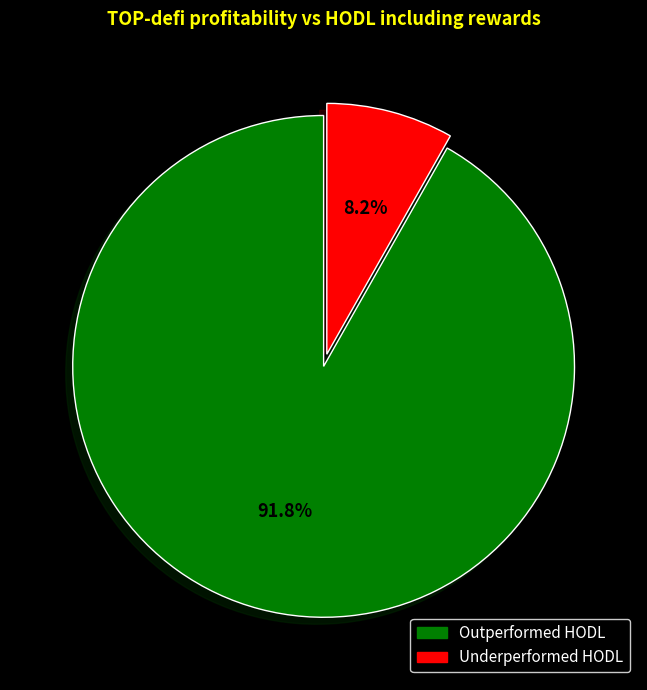

Is there any slice that represents more than half of the pie?

Yes